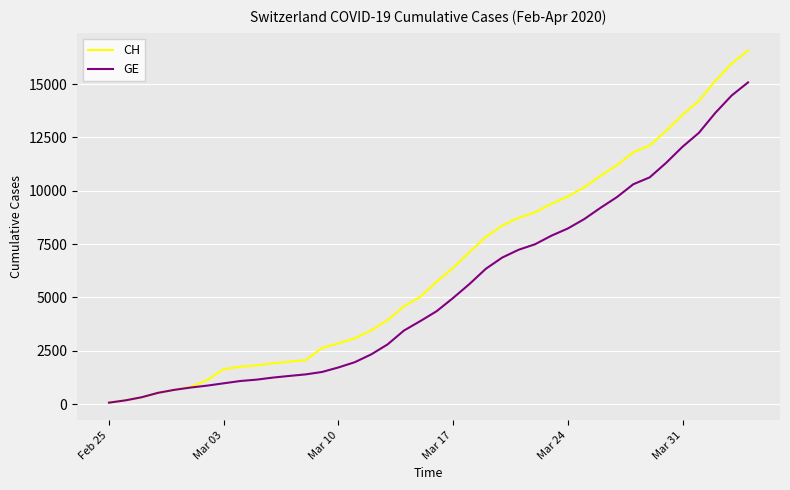

What is the highest value of the GE series?

15077